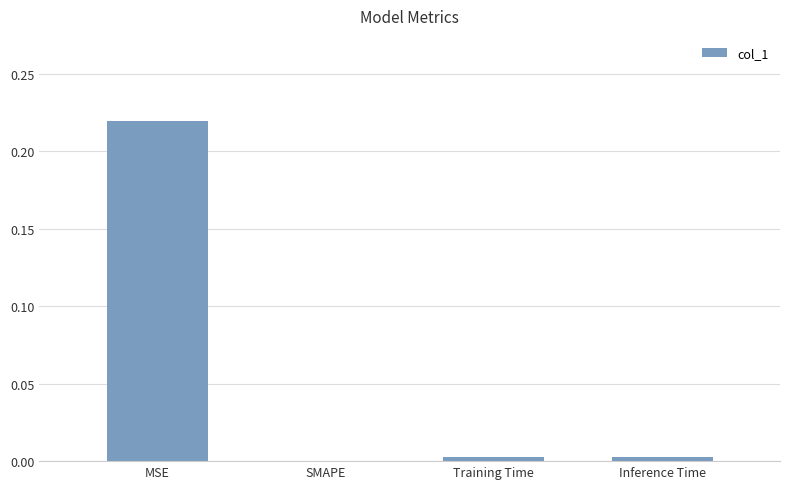

Between Training Time and MSE, which is larger?

MSE